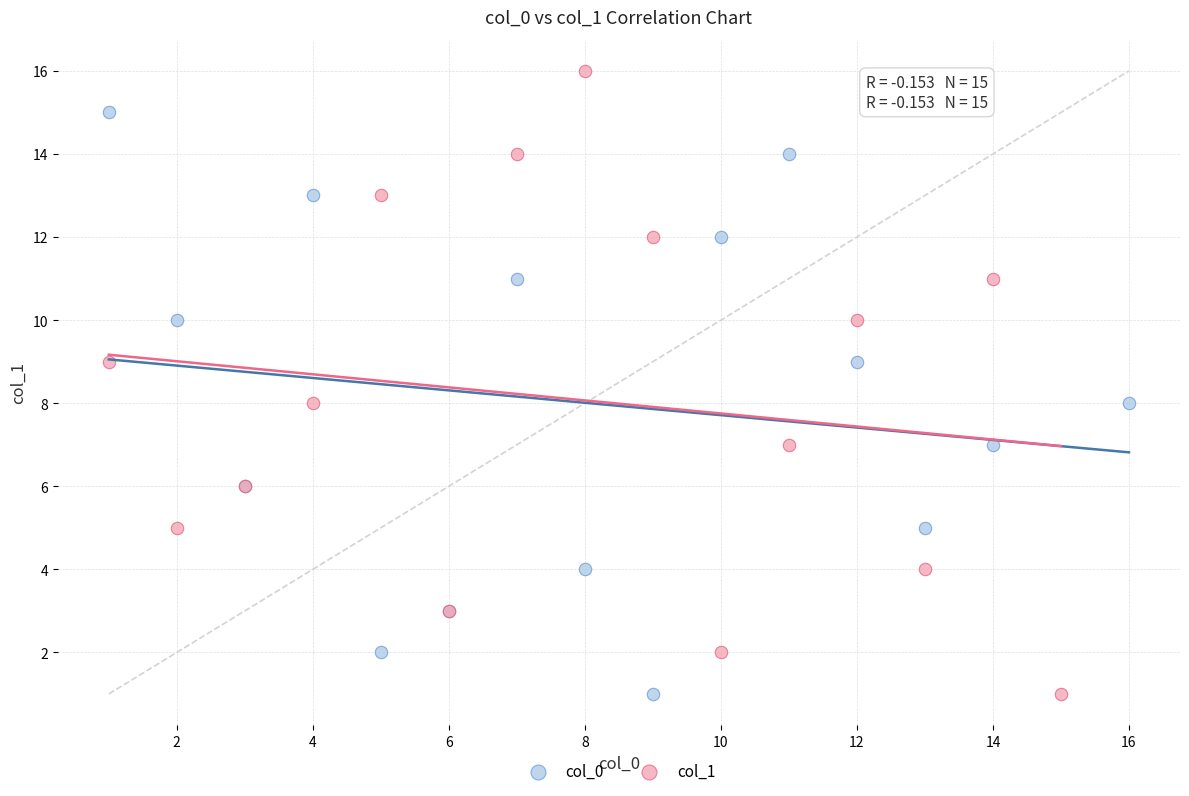

Which series reaches the maximum Y coordinate?

col_1